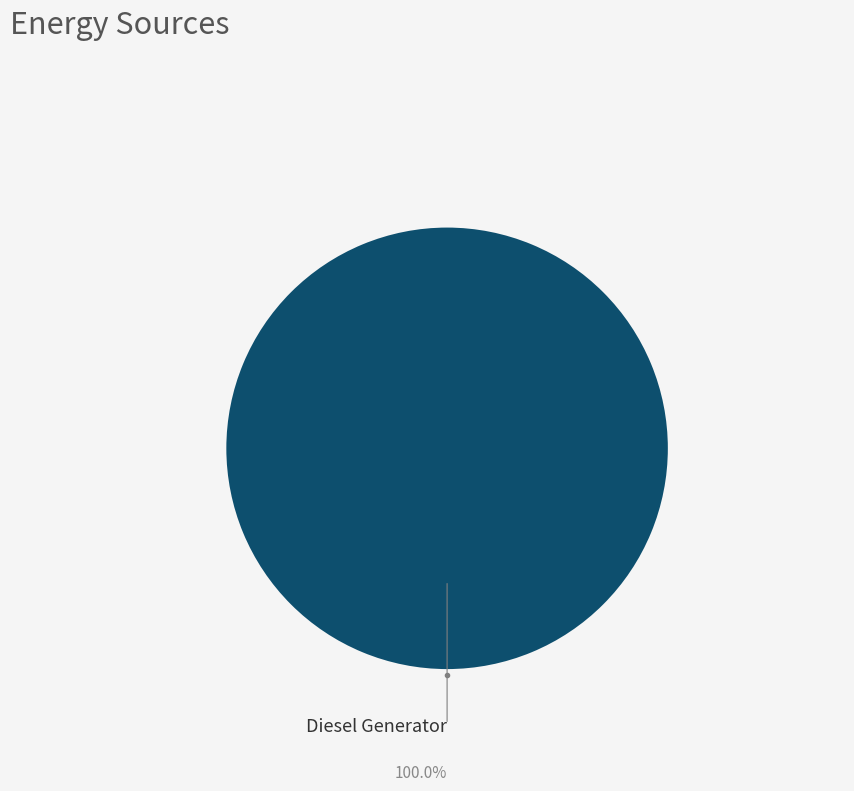

Is there any slice that represents more than half of the pie?

Yes